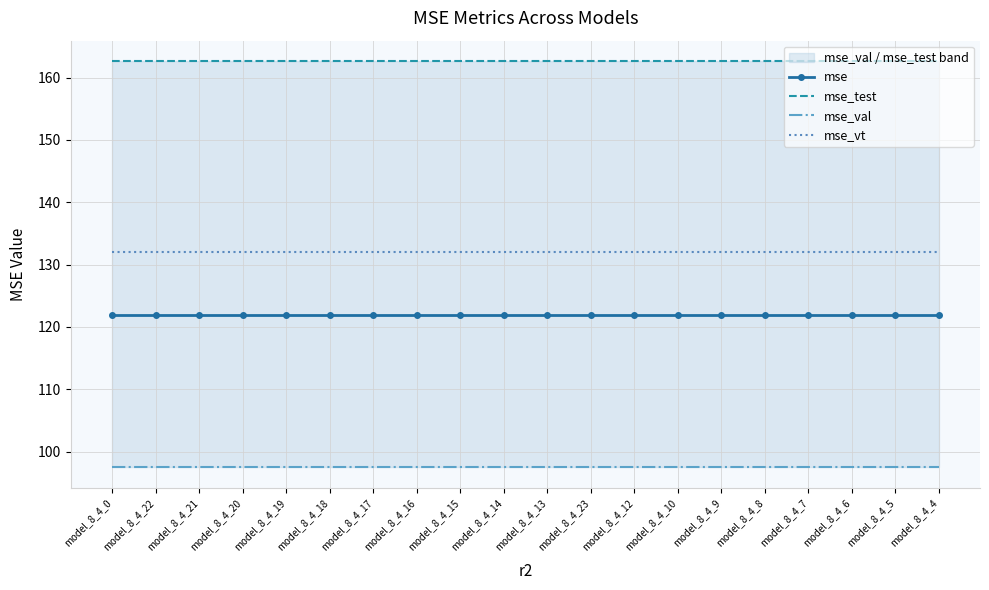

Is this an area chart (filled region under the line)?

No